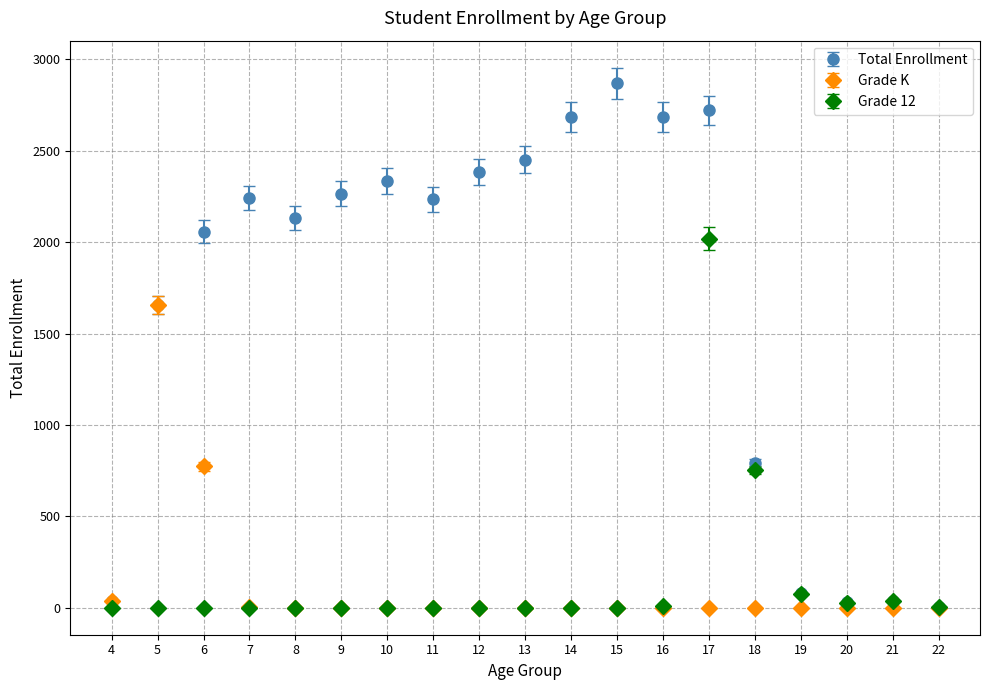

Which series changed the most between 5 and 9?

Grade K